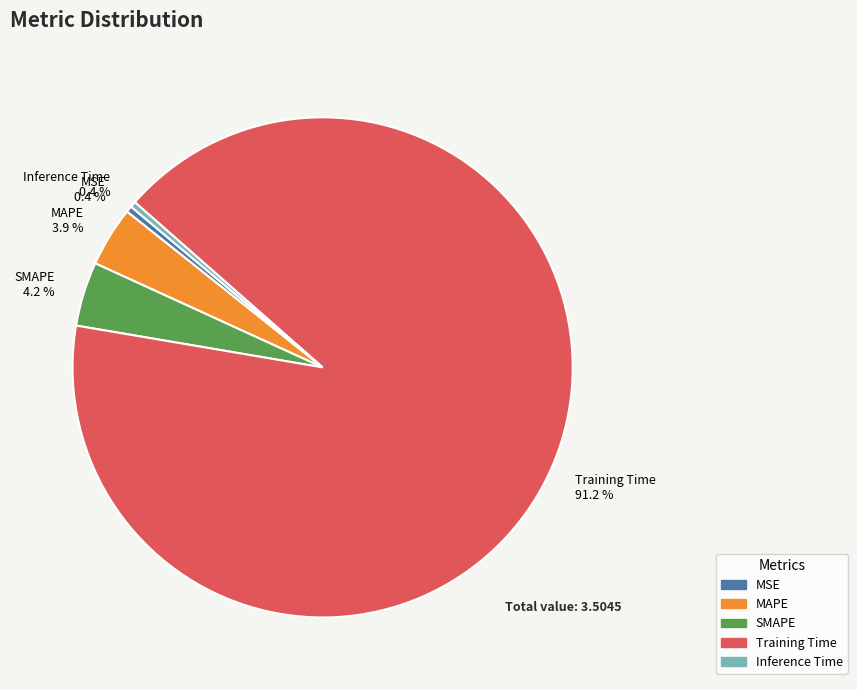

Between SMAPE and Inference Time, which is larger?

SMAPE